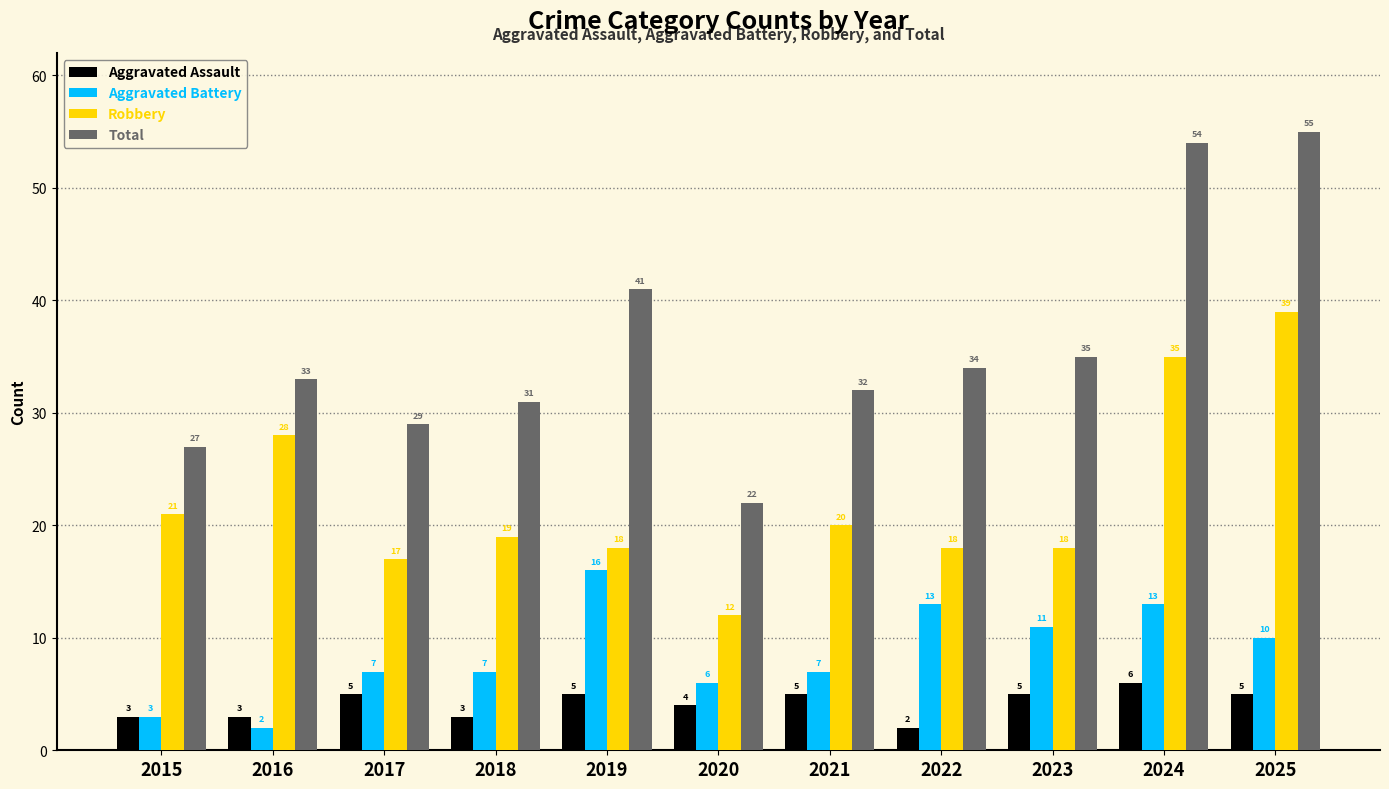

Rank the series by their maximum value, from highest to lowest.

Total, Robbery, Aggravated Battery, Aggravated Assault